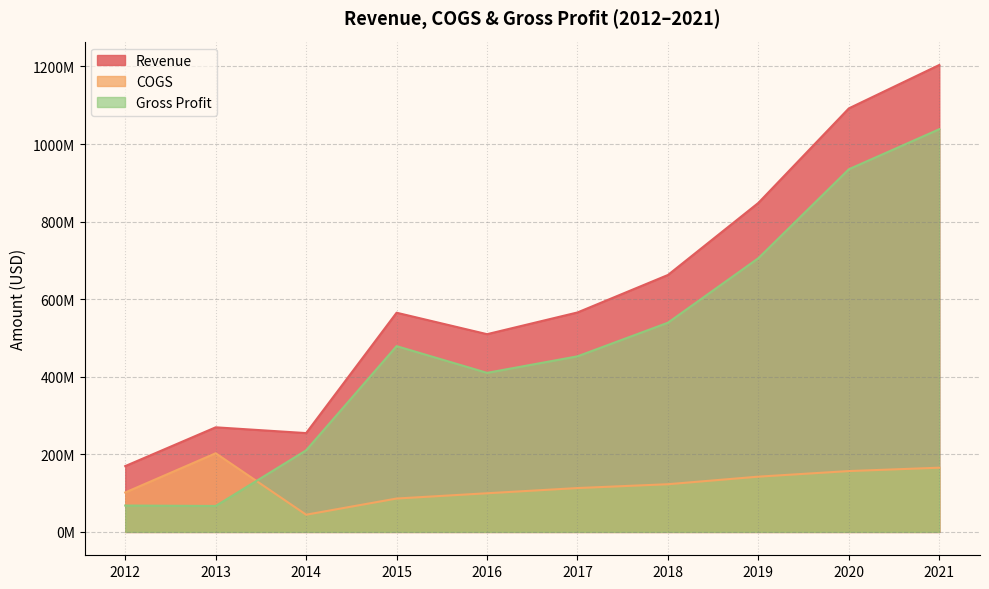

Reading right to left, extract all data points from this chart.

Revenue: 1203800000	1091900000	848300000	662400000	565800000	509800000	565100000	254800000	269700000	169700000
COGS: 165600000	156900000	142500000	123000000	113100000	99700000	86100000	44400000	202800000	101700000
Gross Profit: 1038200000	935000000	705800000	539400000	452700000	410100000	479000000	210400000	66900000	68000000